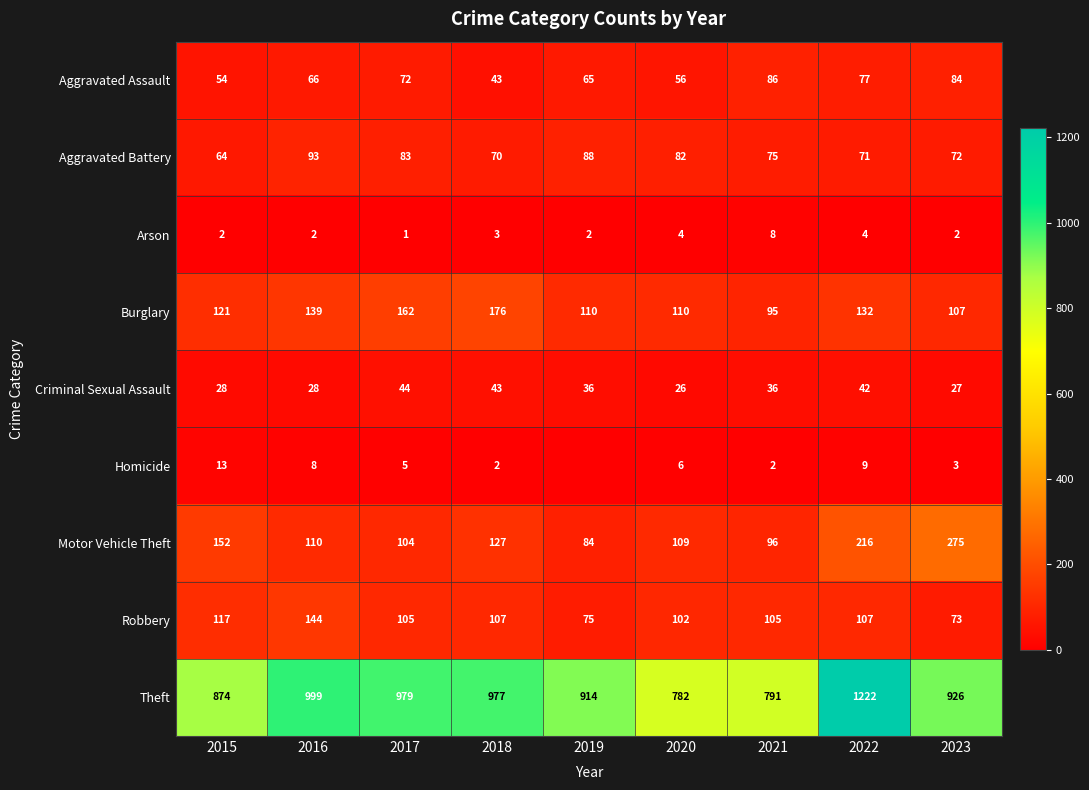

True or false: Burglary has a value of 26 at 2023.

False